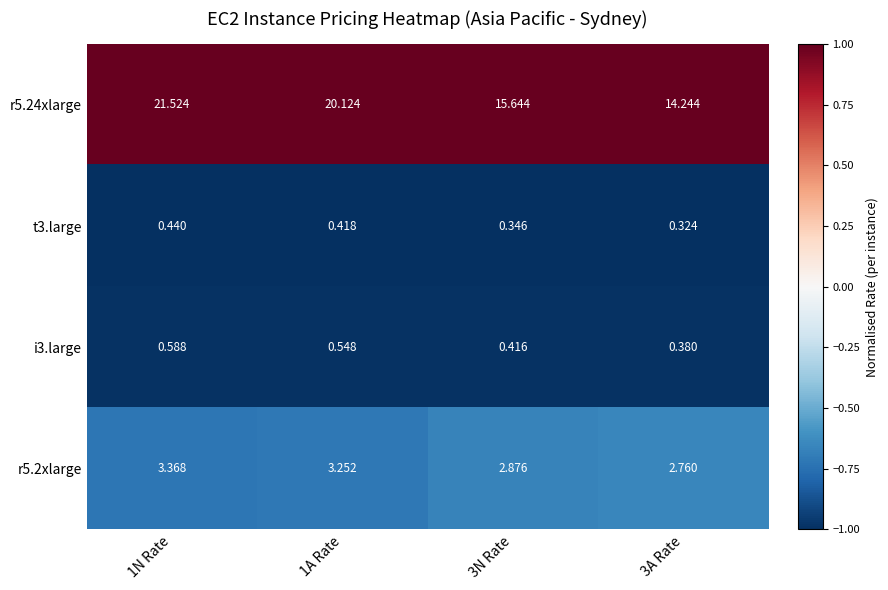

Is the value of i3.large at 1A Rate greater than the value of r5.24xlarge at 1N Rate?

No